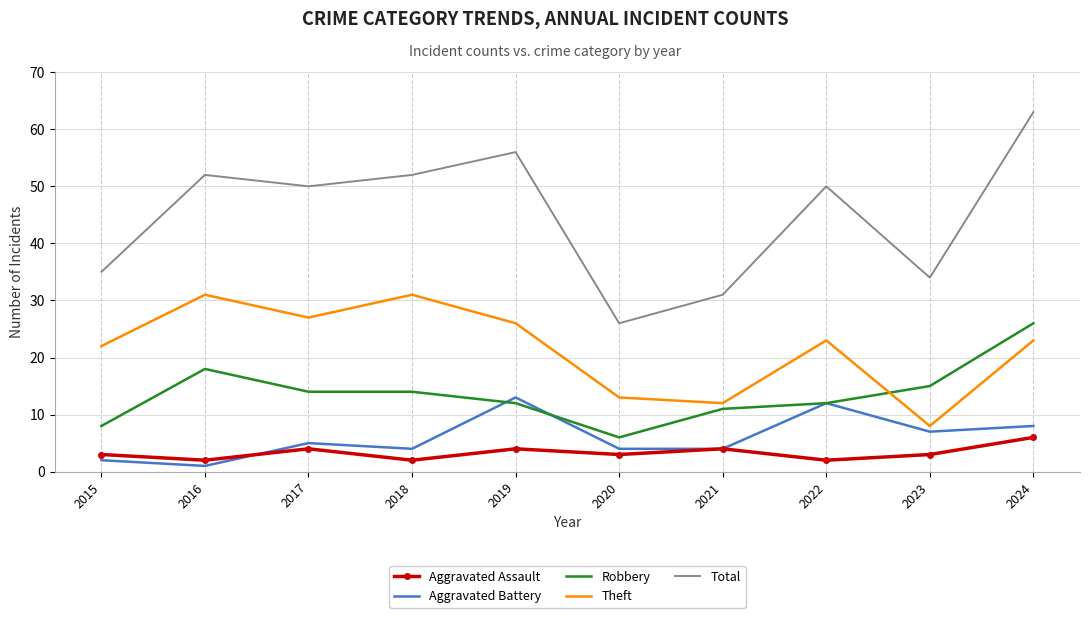

Reading left to right, extract all data points from this chart.

Aggravated Assault: 2015=3	2016=2	2017=4	2018=2	2019=4	2020=3	2021=4	2022=2	2023=3	2024=6
Aggravated Battery: 2015=2	2016=1	2017=5	2018=4	2019=13	2020=4	2021=4	2022=12	2023=7	2024=8
Robbery: 2015=8	2016=18	2017=14	2018=14	2019=12	2020=6	2021=11	2022=12	2023=15	2024=26
Theft: 2015=22	2016=31	2017=27	2018=31	2019=26	2020=13	2021=12	2022=23	2023=8	2024=23
Total: 2015=35	2016=52	2017=50	2018=52	2019=56	2020=26	2021=31	2022=50	2023=34	2024=63